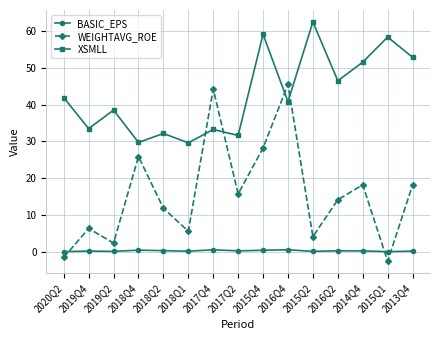

The BASIC_EPS series shows 0.2 at 2016Q2. True or false?

True